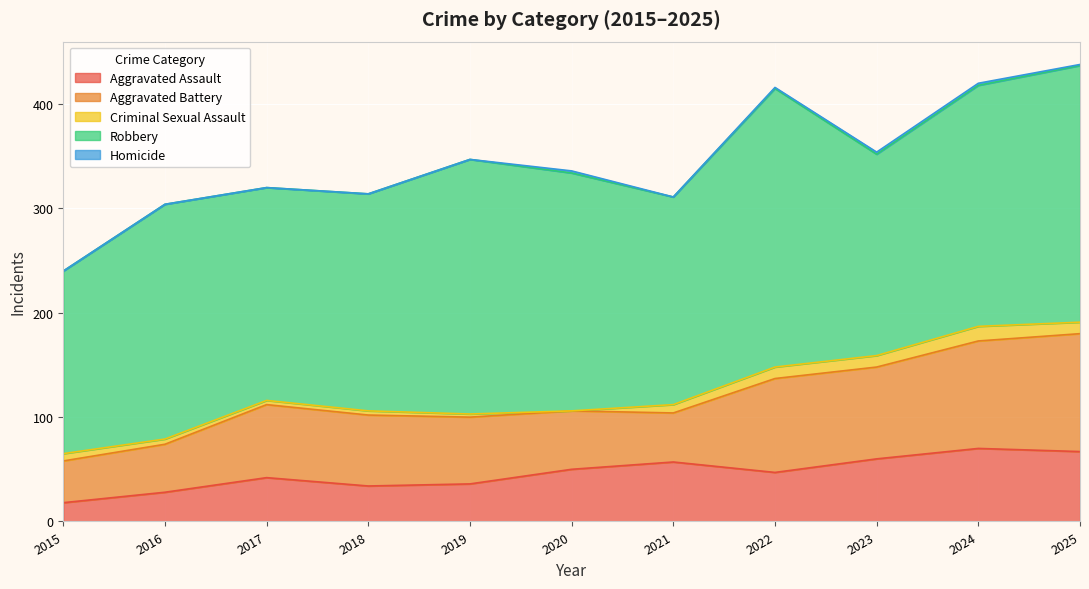

Between 2017 and 2021, which series saw the biggest shift?

Aggravated Battery